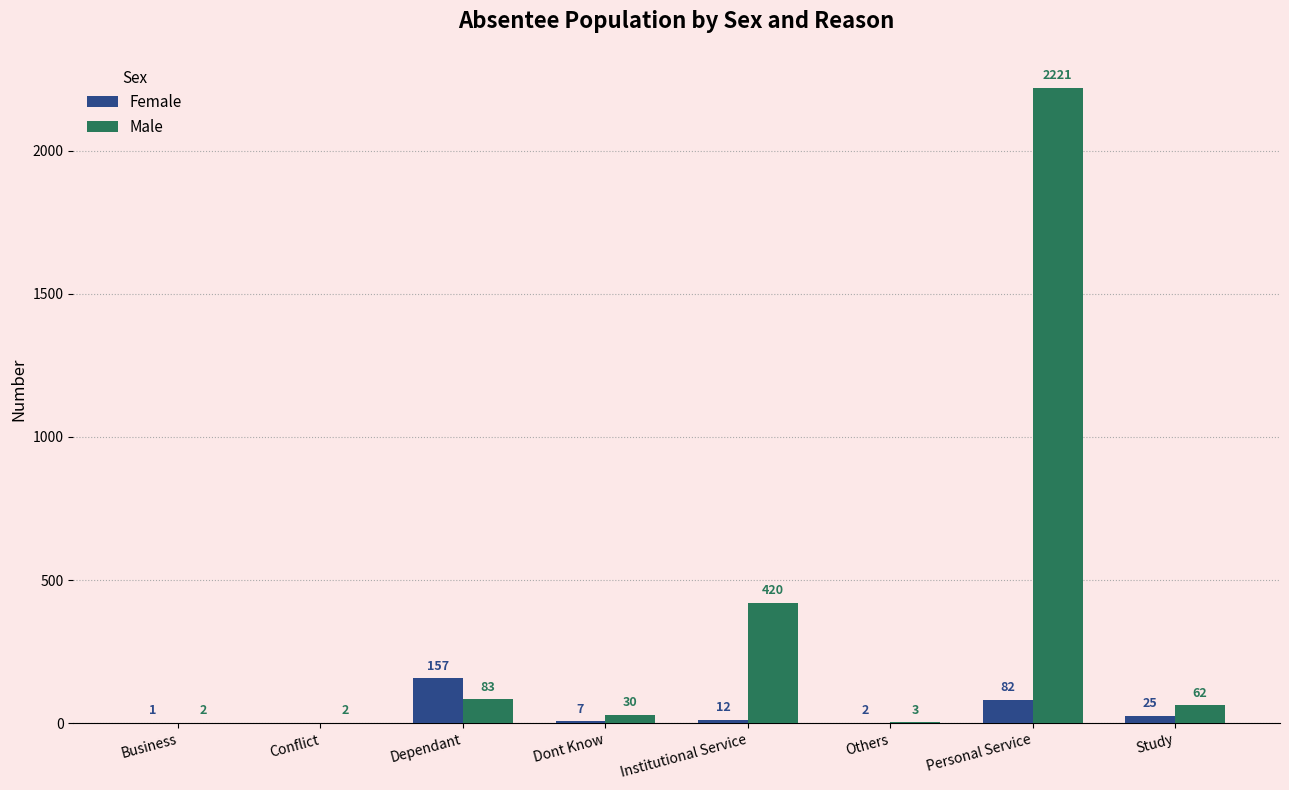

What is the sum of the Female values at Others and Study?

27